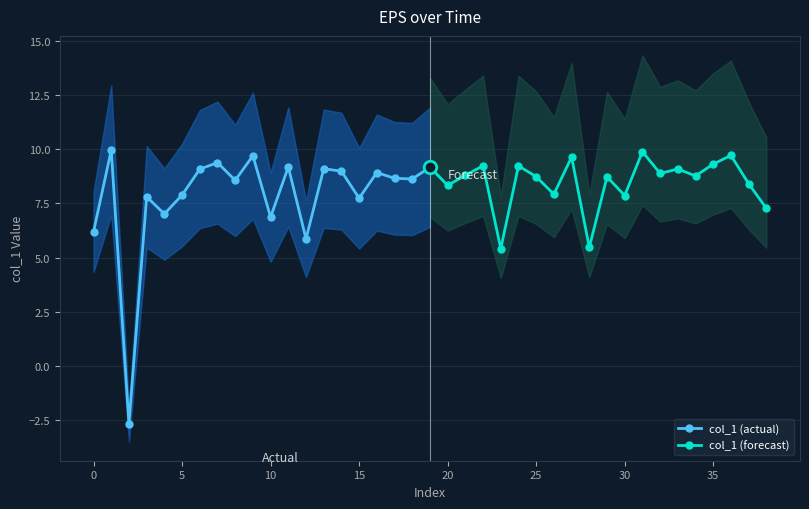

In col_1 (actual), how many points are higher than both neighbors (excluding endpoints)?

7